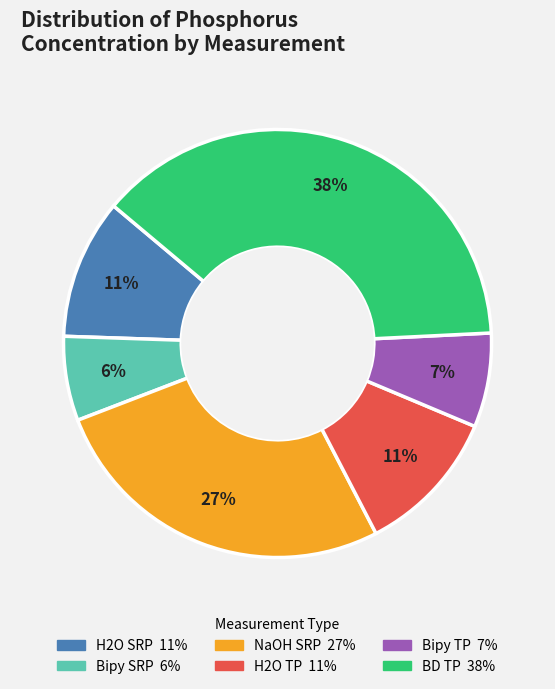

Is there a majority slice in this chart?

No